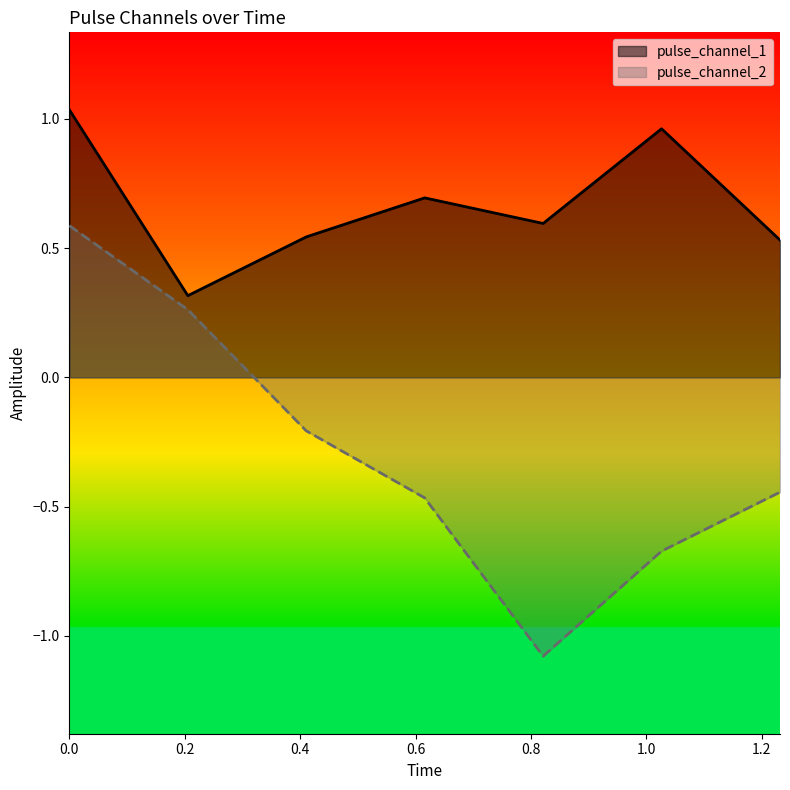

Does the chart display data point markers on the line(s)?

No